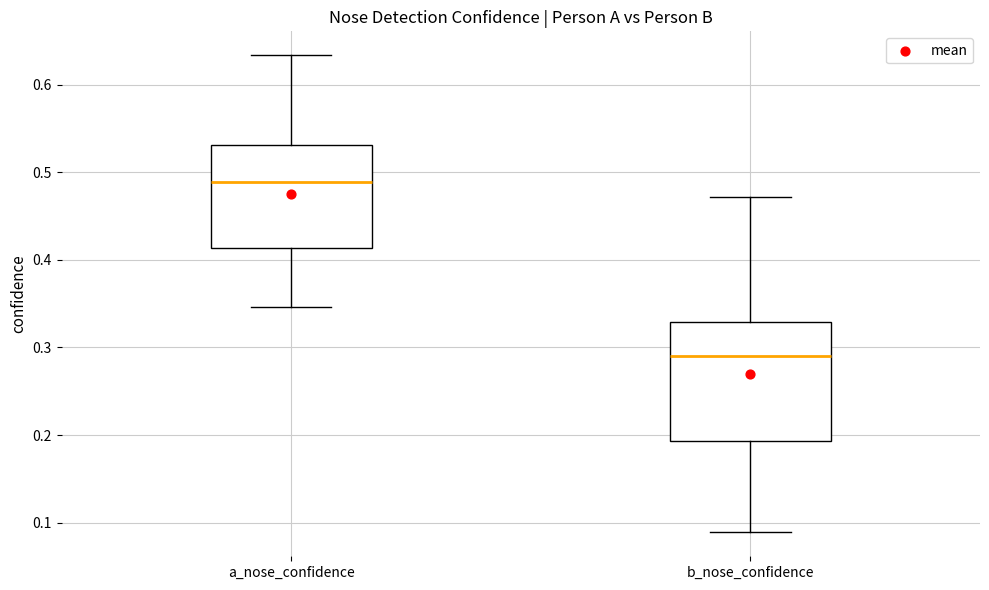

Where is the upper edge of the box for a_nose_confidence on the y-axis? The values are not printed on the chart, so give them approximately, as read against the axis.

0.53